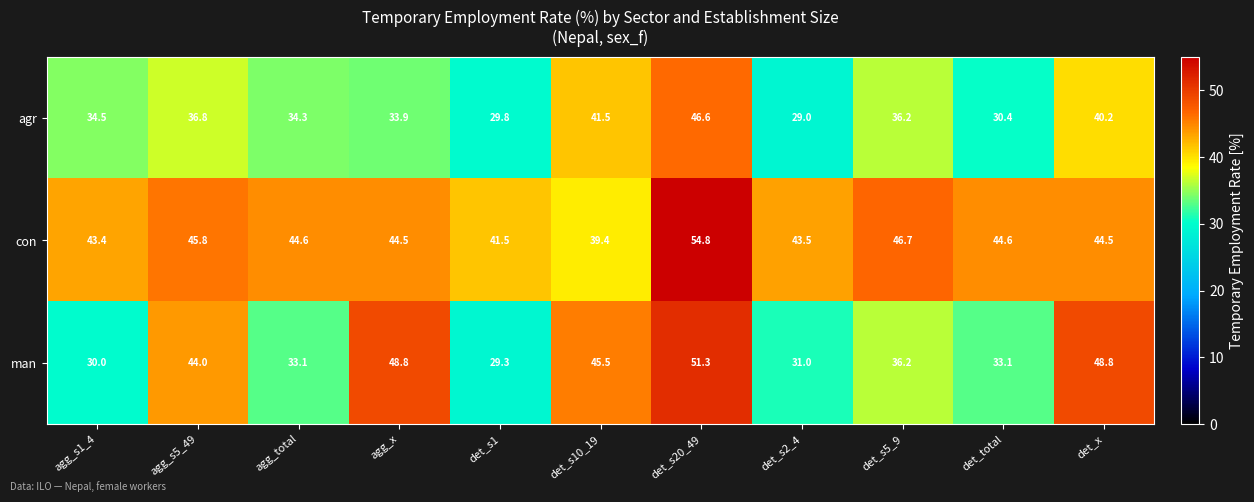

List the series in order of their peak value, lowest first.

agr, man, con